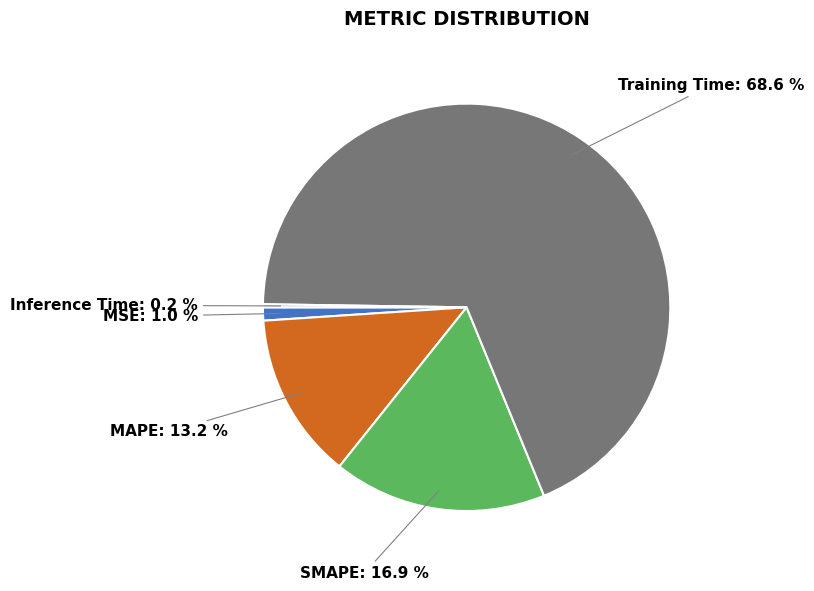

To the nearest percent, what percentage of the pie is SMAPE?

17%